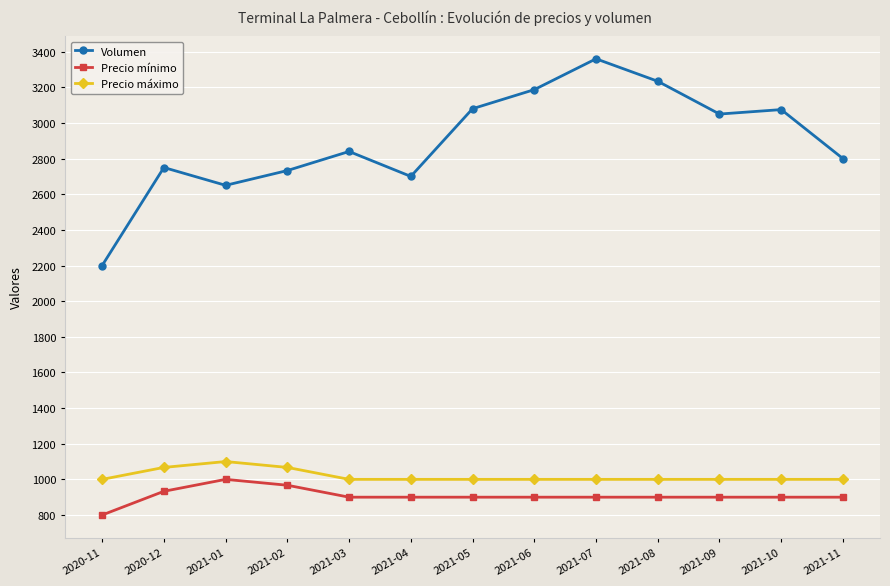

What position from the left is 2021-11?

13